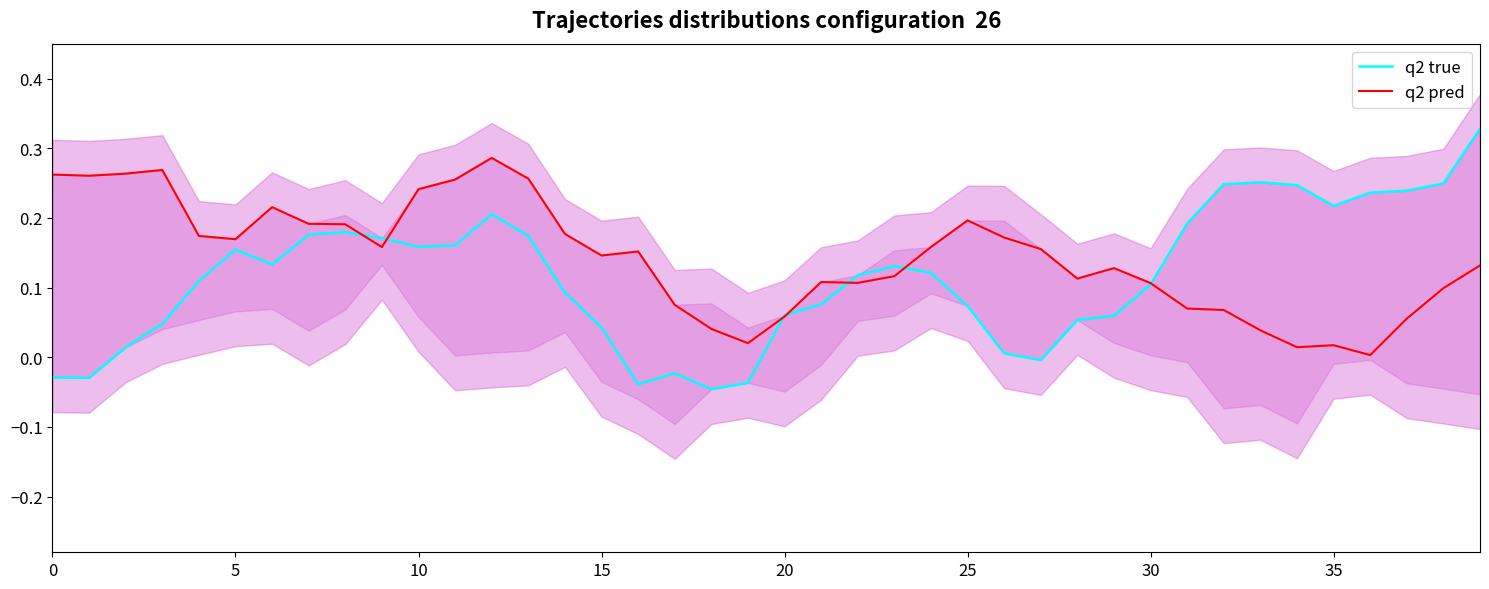

Between 36 and 24, which is larger?

36